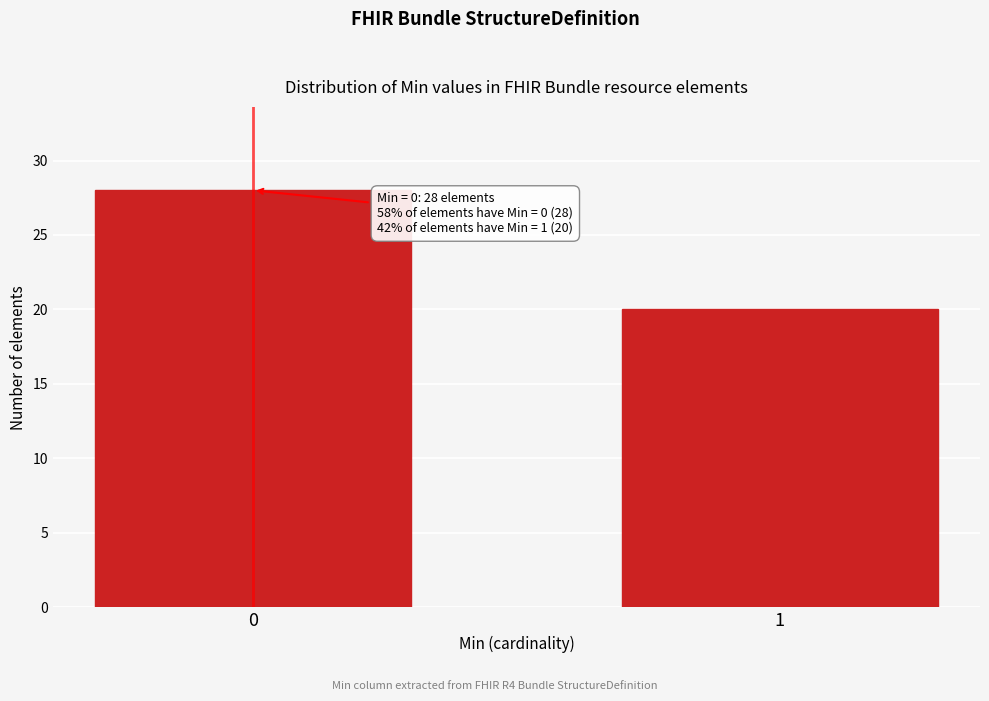

Reading left to right, what are all the values shown in this chart?

28	20